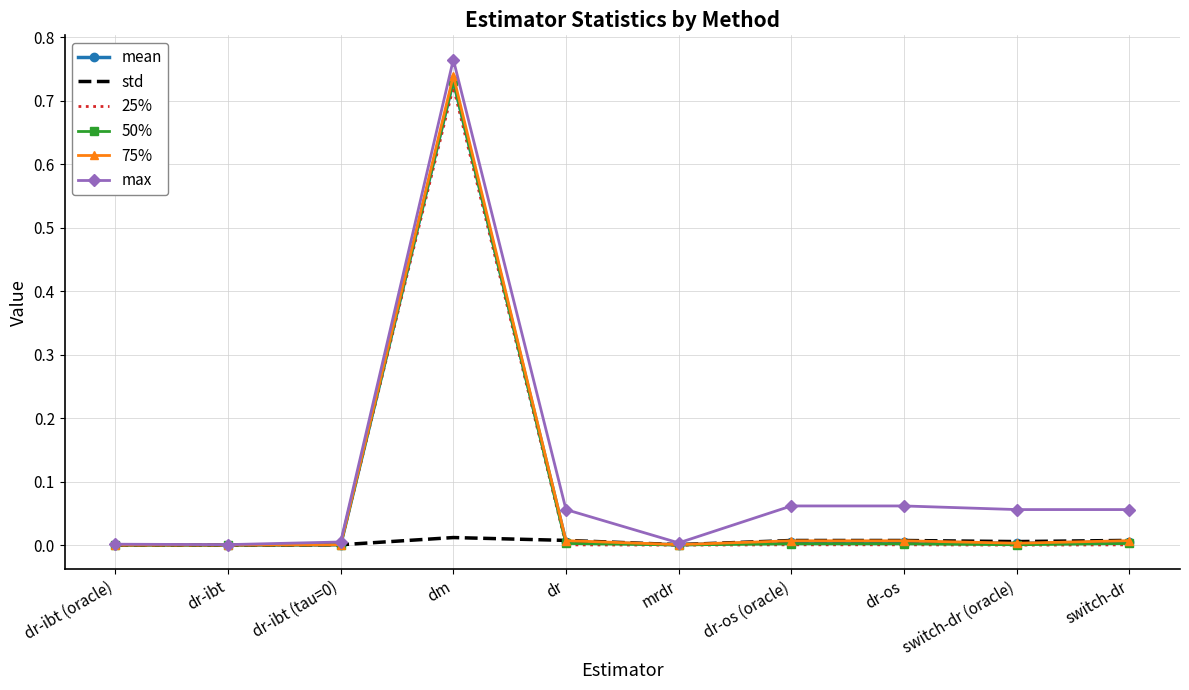

How many distinct data groups are displayed?

6